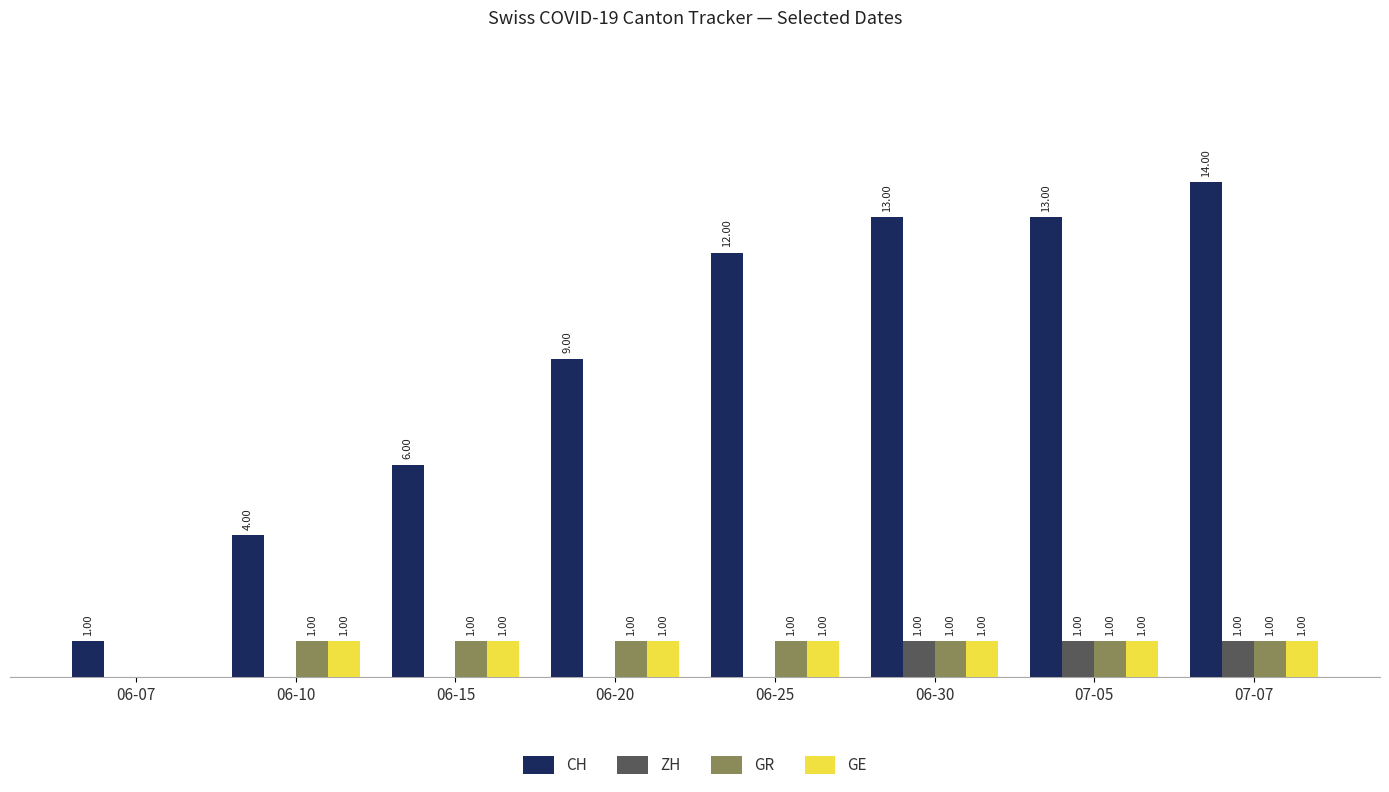

Between 06-10 and 07-05, which series saw the biggest shift?

CH